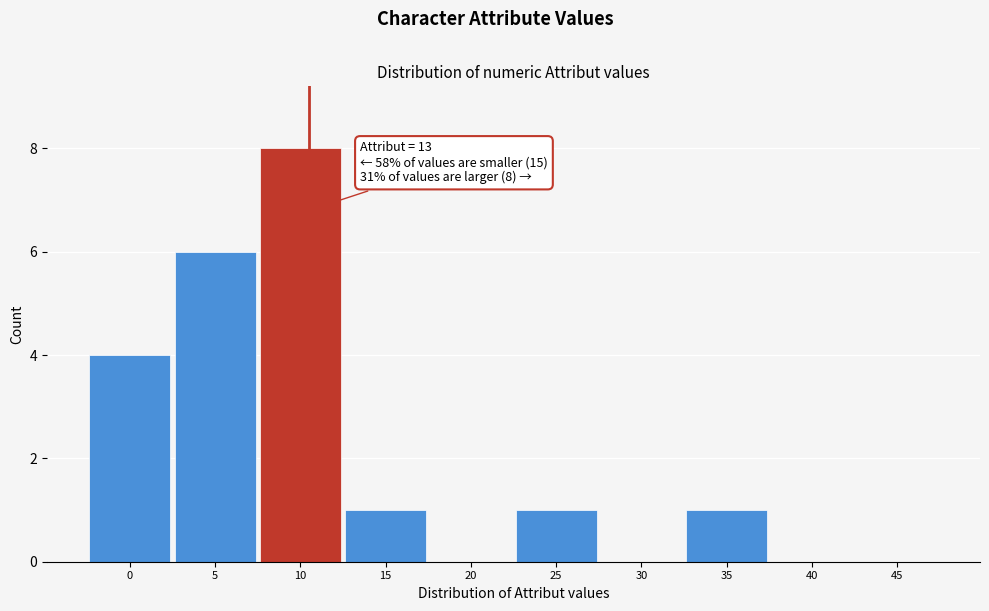

Reading left to right, transcribe all the data shown in this chart.

0=4	5=6	10=8	15=1	20=0	25=1	30=0	35=1	40=0	45=0